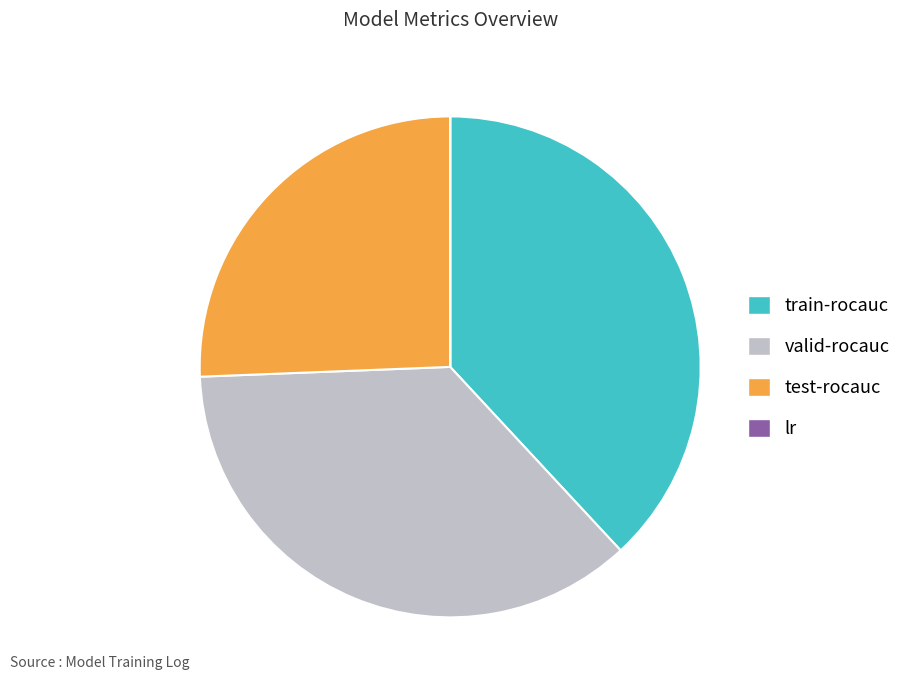

Is the sum of train-rocauc and test-rocauc greater than half?

Yes